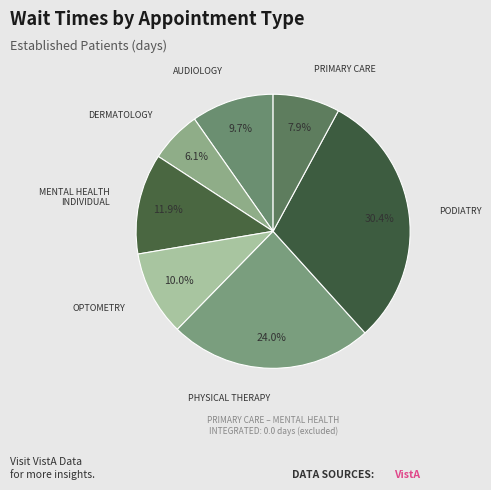

How many slices are in this pie chart?

7